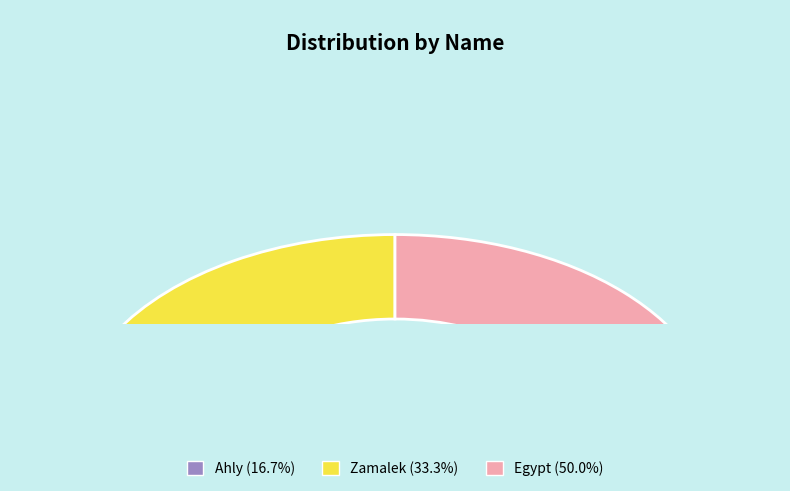

Rank the categories by value from lowest to highest.

Ahly, Zamalek, Egypt